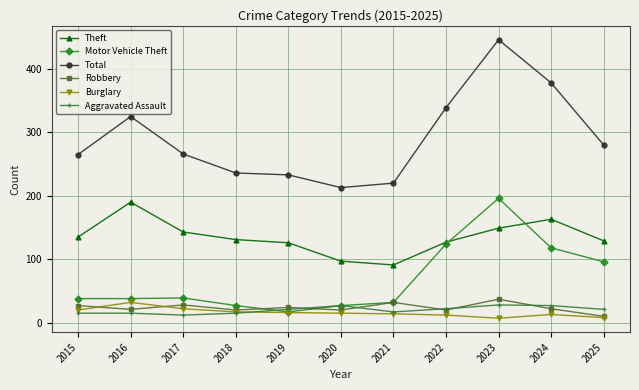

What is the value of the Theft point at the 6th from the left?

97